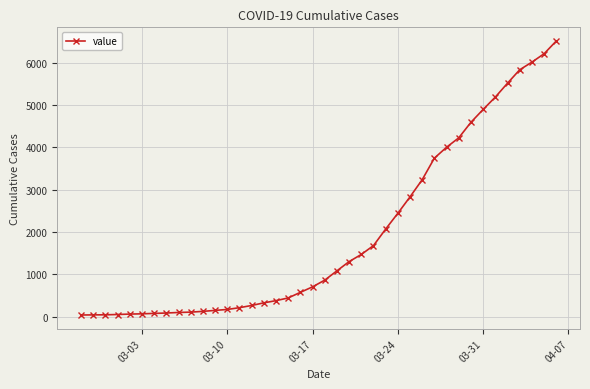

How many series are shown in this chart?

1